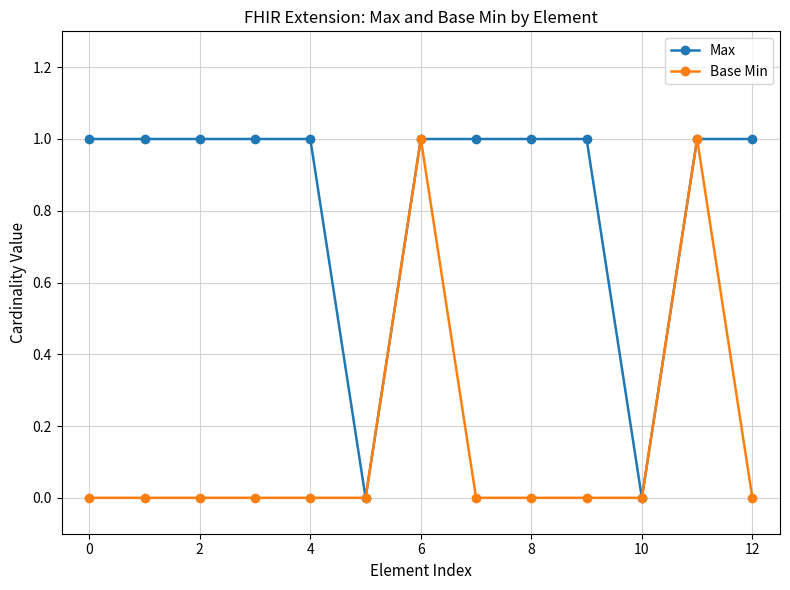

List the series in order of their overall mean, highest first.

Max, Base Min